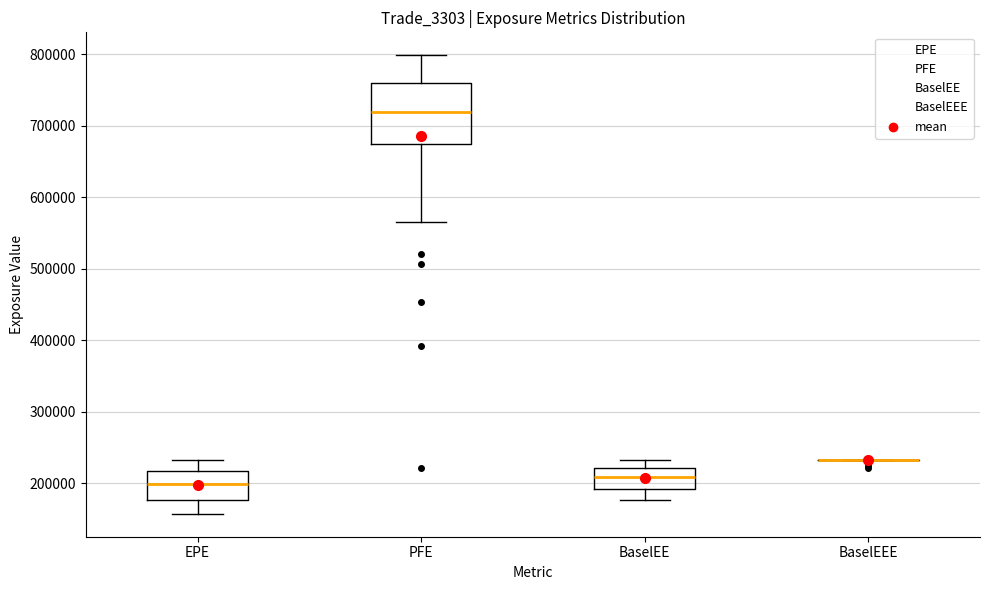

Reading left to right, transcribe this box plot: for each box, give where its median line is, the range the box spans, and where its two whiskers end, as read against the y-axis. The values are not printed on the chart, so give them approximately, as read against the axis.

EPE: median 200000, box 180000 to 220000, whiskers 160000 to 230000
PFE: median 720000, box 680000 to 760000, whiskers 560000 to 800000
BaselEE: median 210000, box 190000 to 220000, whiskers 180000 to 230000
BaselEEE: box collapsed to a line at 230000, whiskers 230000 to 230000